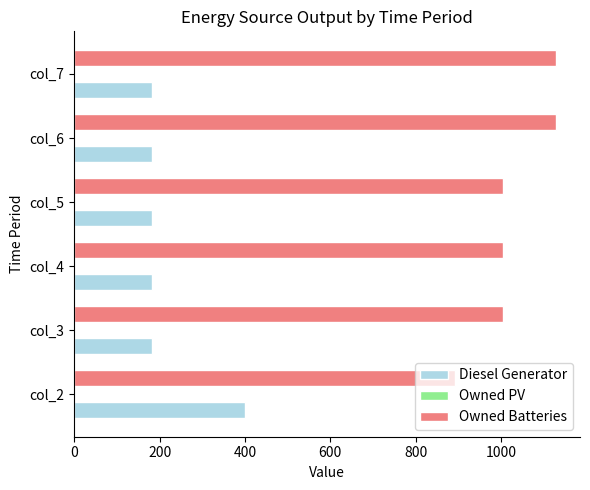

What is the spread (max minus min) of values at col_6?

947